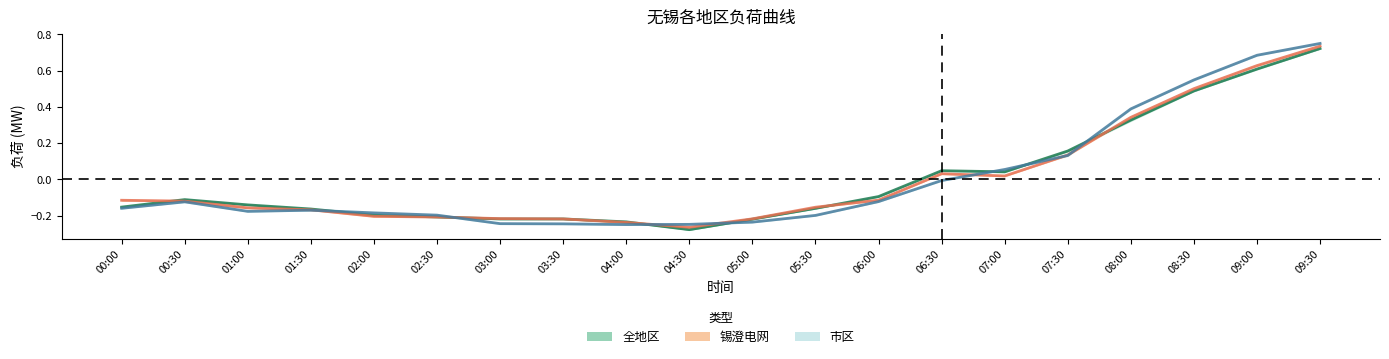

Is it true that 市区 均值 equals -0.4 at 04:00?

False